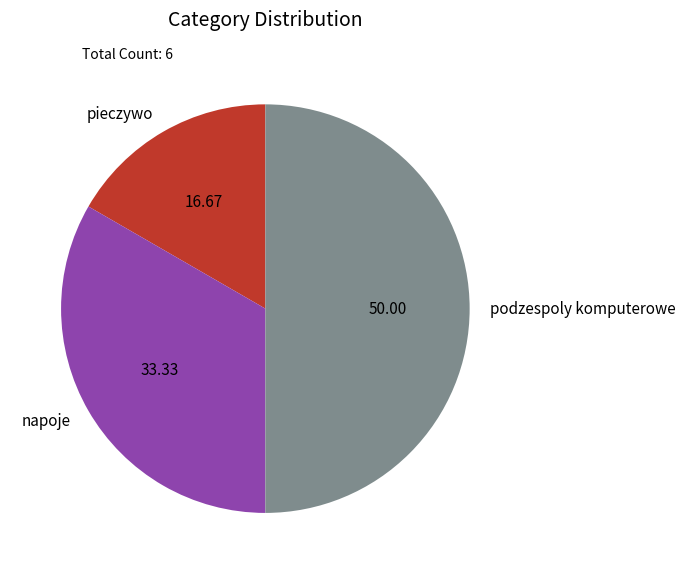

Which category has the smallest portion of the pie?

pieczywo